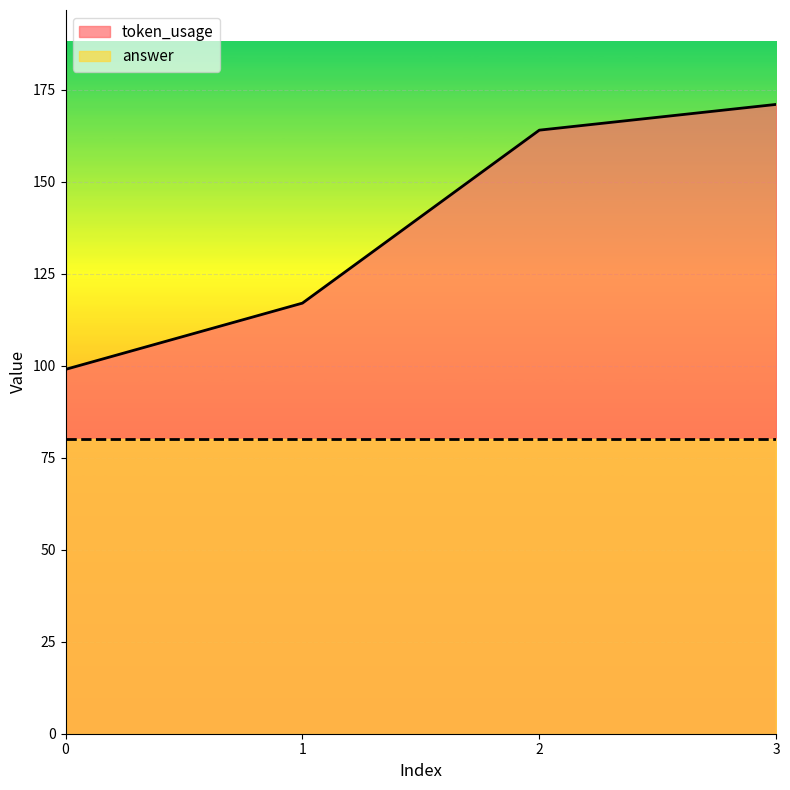

The value at 2 is 262. True or false?

False